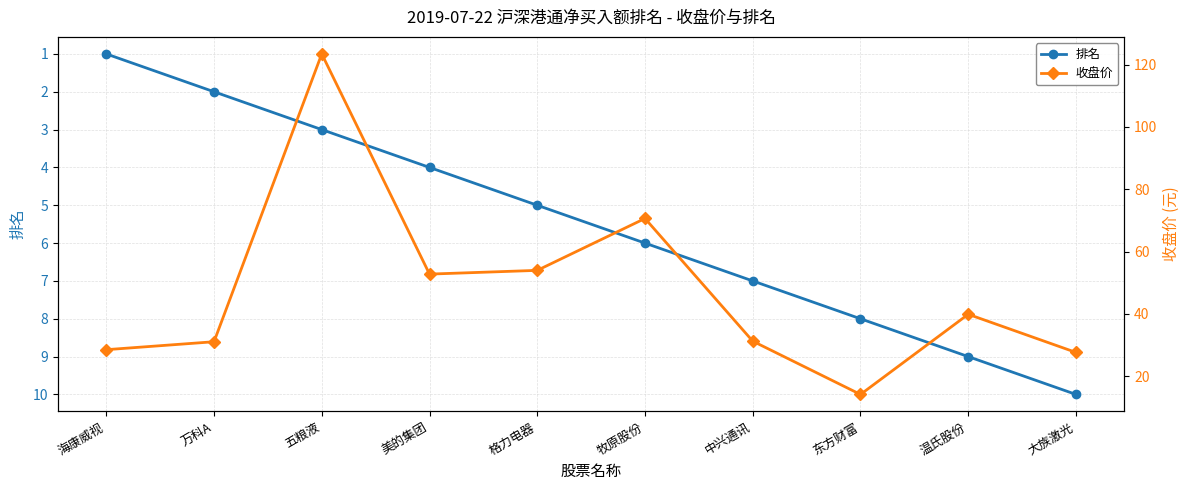

At which label does 收盘价 reach its peak?

五粮液